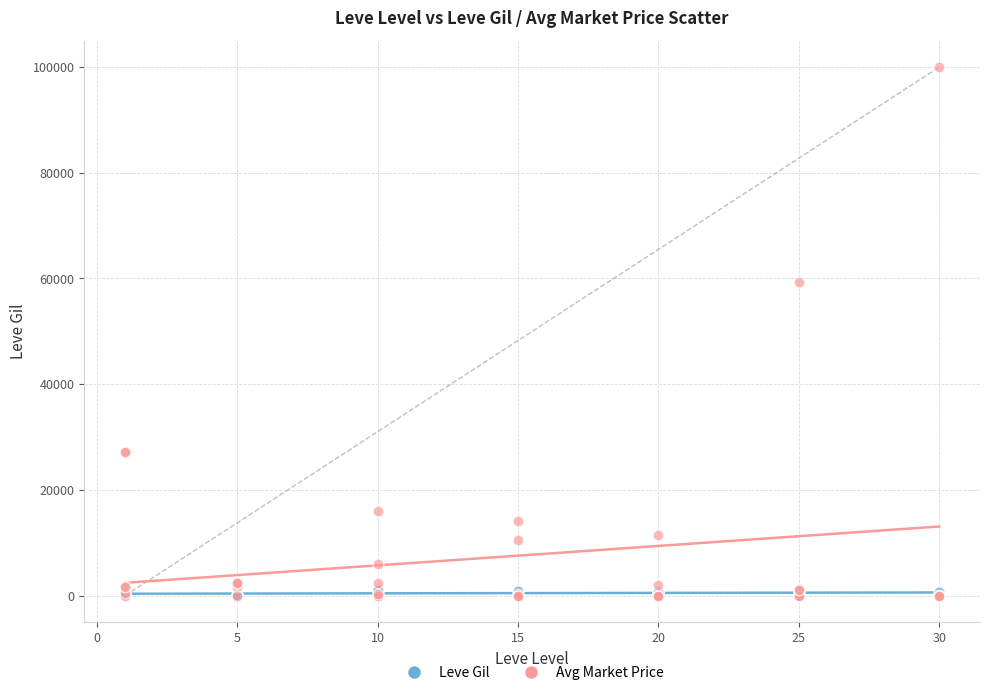

What are all the series names shown in the legend?

Leve Gil, Avg Market Price